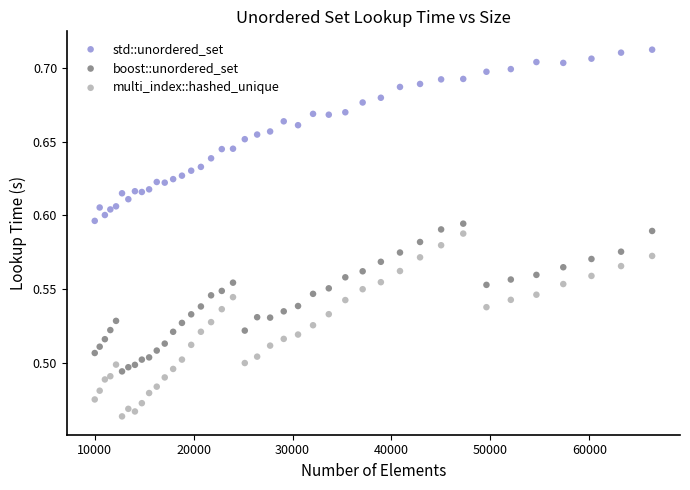

Which series reaches the minimum Y coordinate?

multi_index::hashed_unique